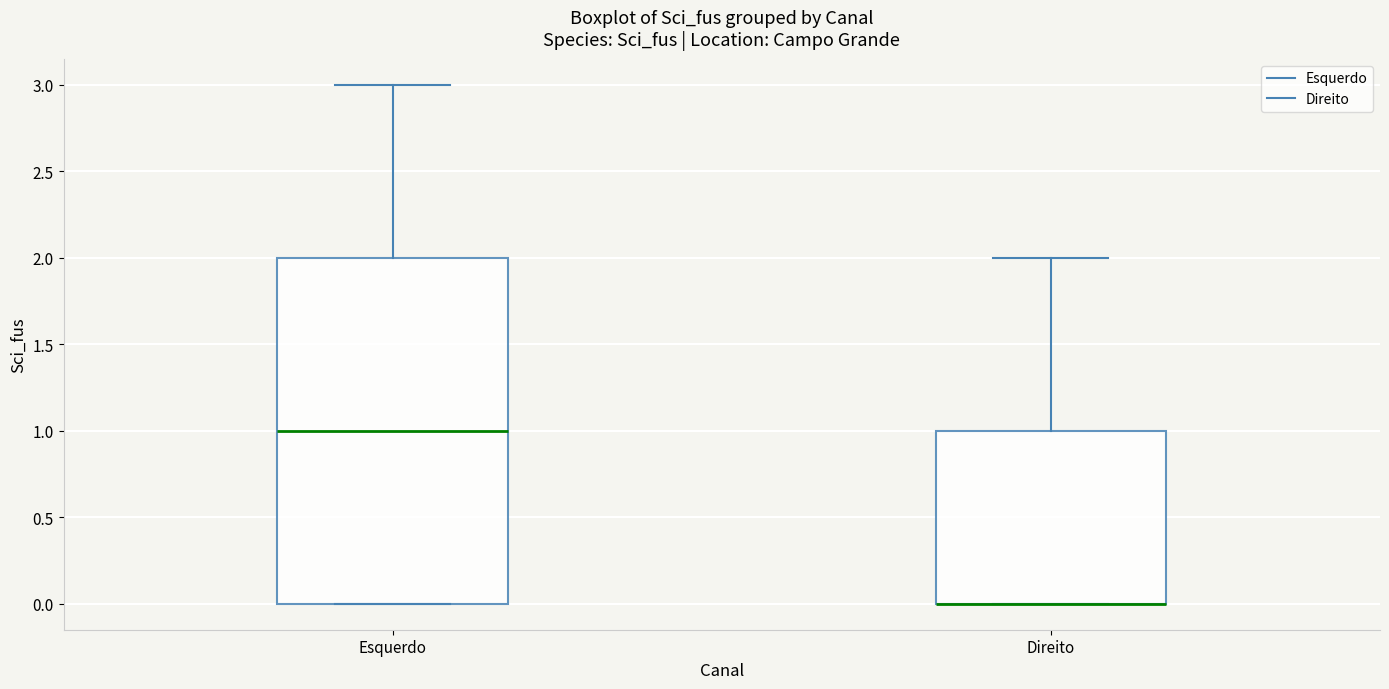

Reading left to right, read every box against the y-axis: the position of its median line, the range the box covers, and the ends of its whiskers. The values are not printed on the chart, so give them approximately, as read against the axis.

Esquerdo: median 1, box 0 to 2, whiskers 0 to 3
Direito: median 0 (drawn on the box's lower edge), box 0 to 1, whiskers 0 to 2